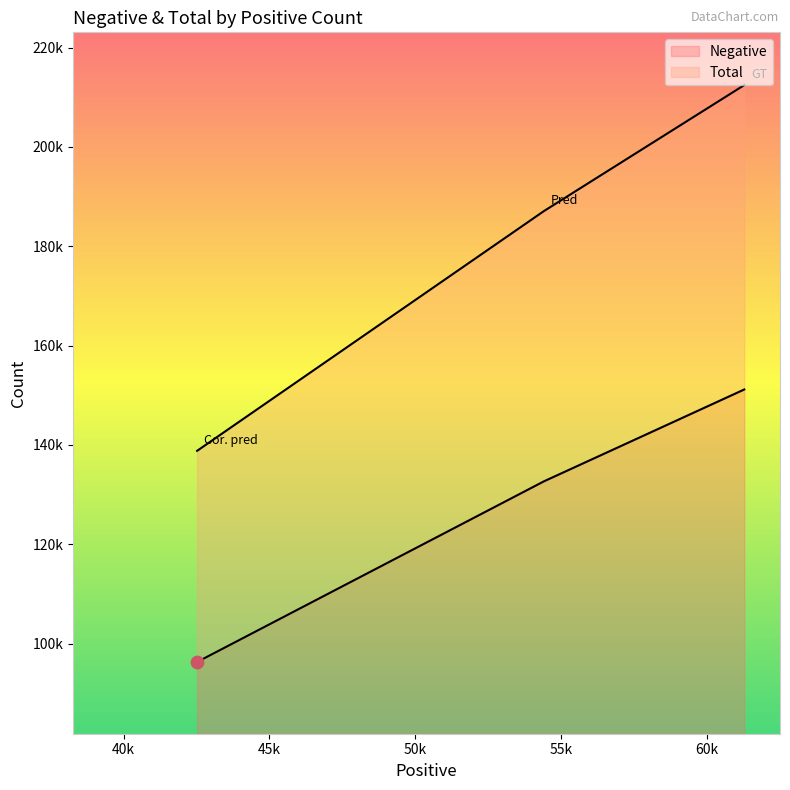

Which series has the largest total across all categories?

Total